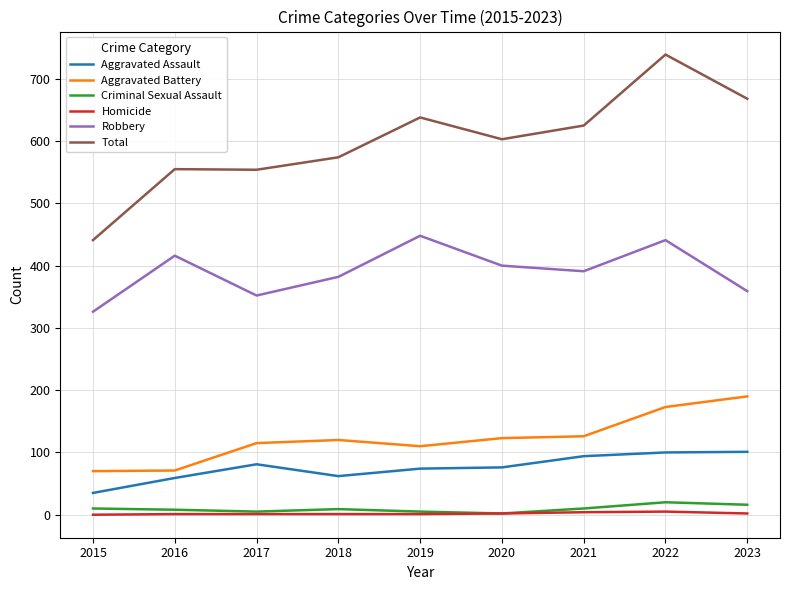

Between 2018 and 2020, which series saw the biggest shift?

Total